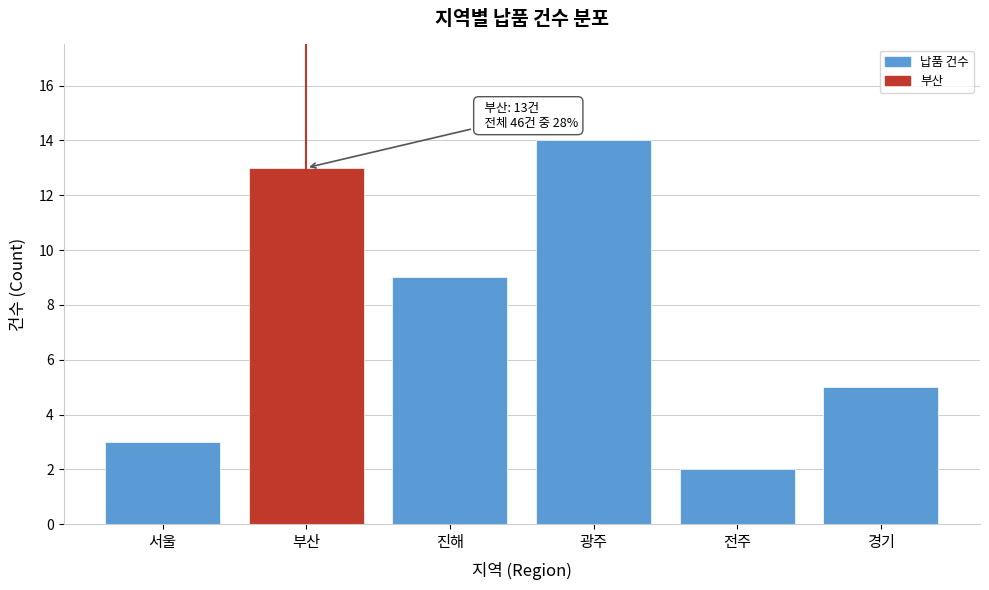

Reading left to right, extract all data points from this chart.

3	13	9	14	2	5